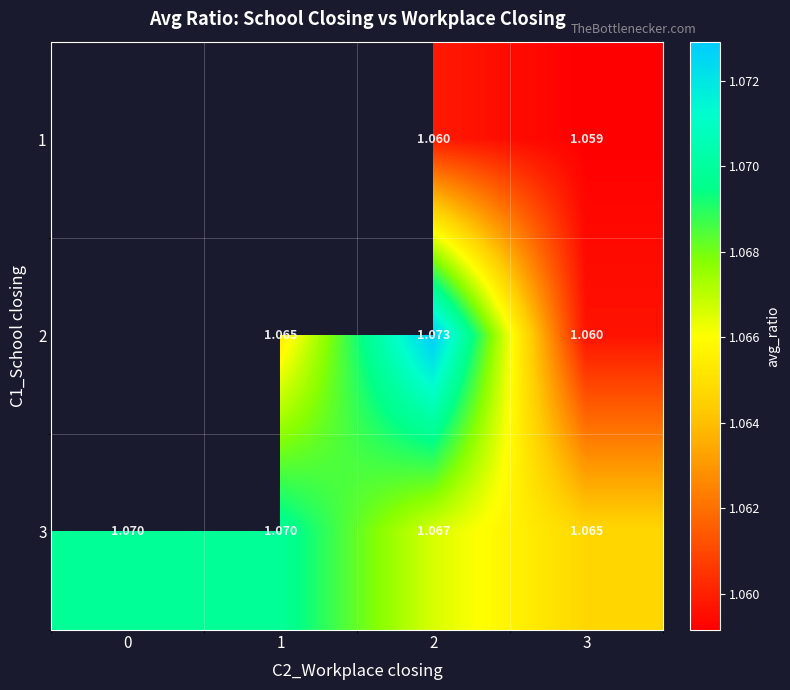

What is the approximate value of 3 at 2?

1.1